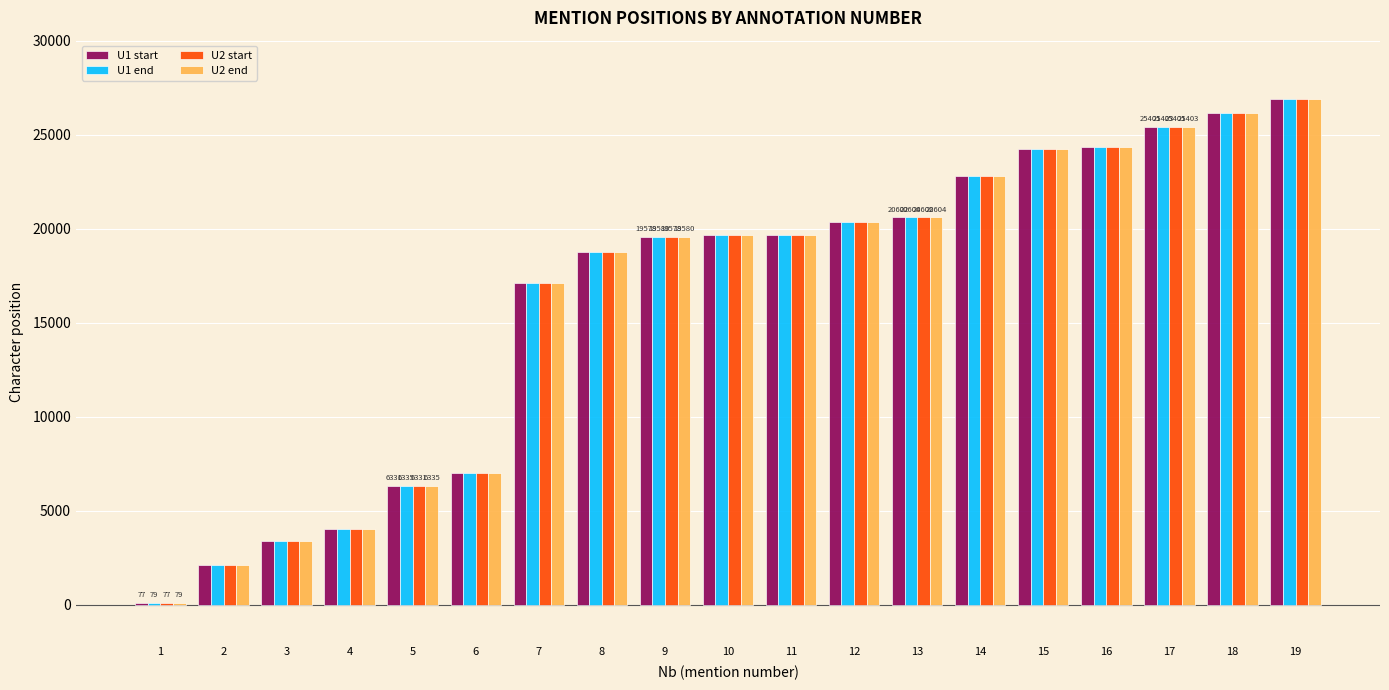

What are all the series names shown in the legend?

U1 start, U1 end, U2 start, U2 end